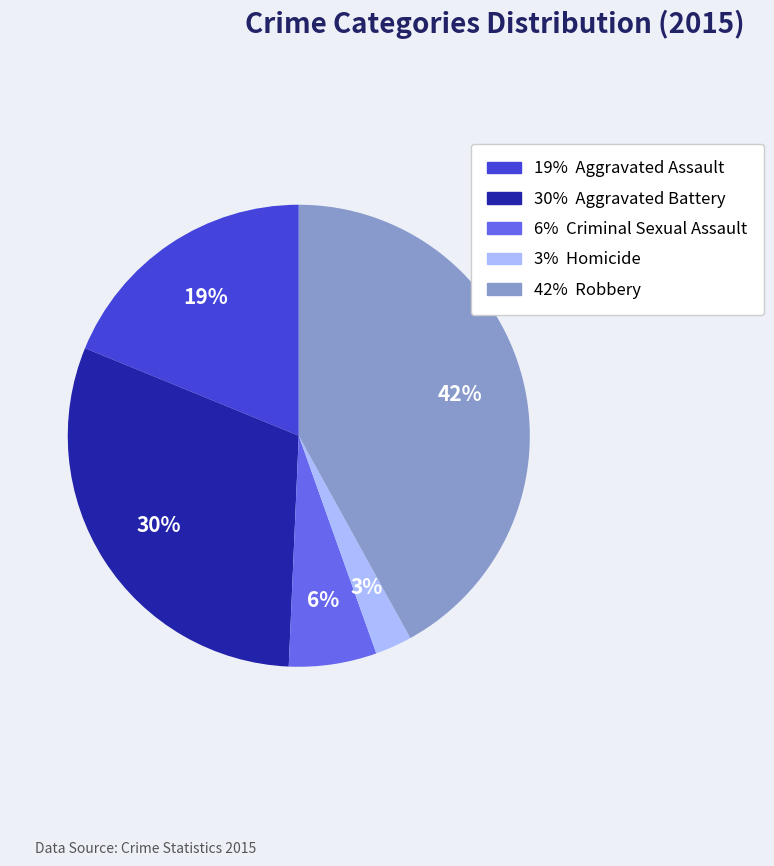

To the nearest percent, what is the average slice percentage?

20%